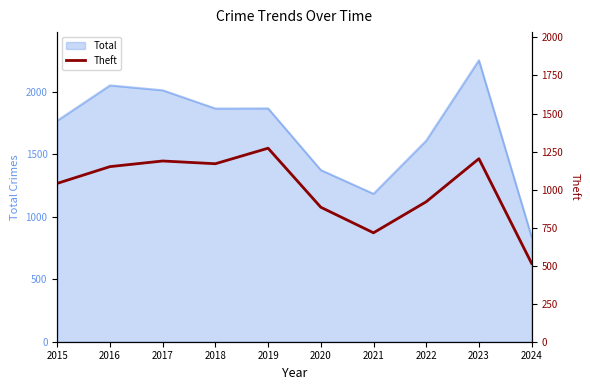

What is the highest value of the Total series?

2251